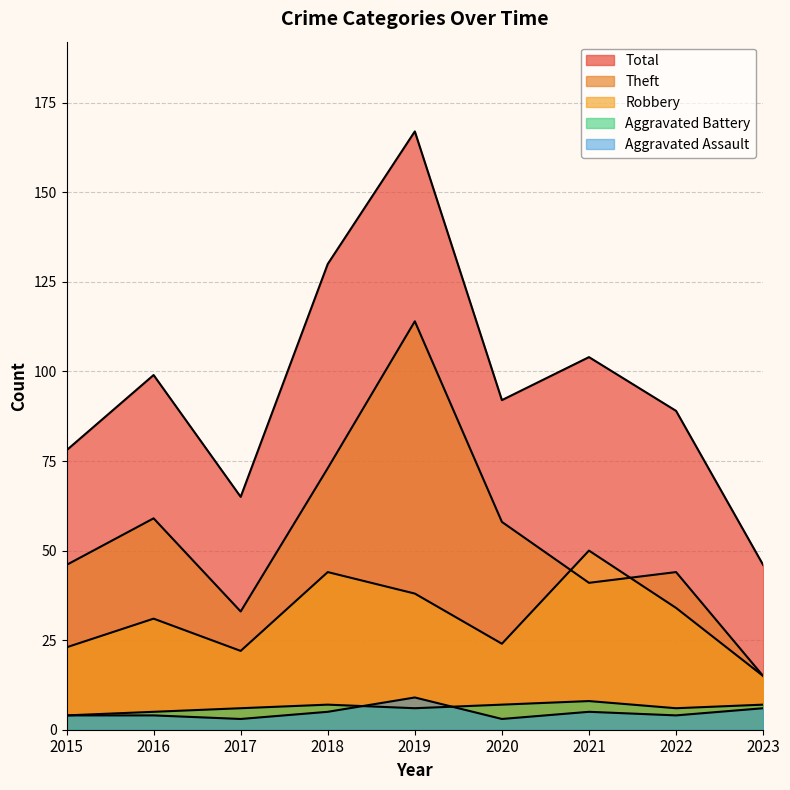

What is the sum of the Theft values at 2020 and 2019?

172